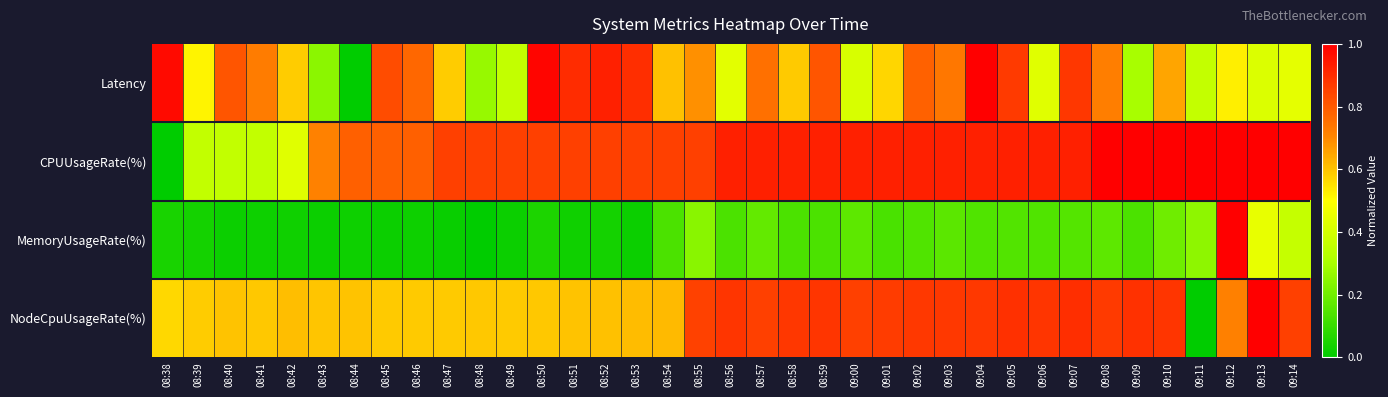

Reading left to right, what are all the values shown in this chart?

Latency: 08:38=1.0	08:39=0.5	08:40=0.8	08:41=0.7	08:42=0.6	08:43=0.2	08:44=0.0	08:45=0.8	08:46=0.8	08:47=0.6	08:48=0.3	08:49=0.4	08:50=1.0	08:51=0.9	08:52=0.9	08:53=0.9	08:54=0.6	08:55=0.7	08:56=0.4	08:57=0.8	08:58=0.6	08:59=0.8	09:00=0.4	09:01=0.6	09:02=0.8	09:03=0.7	09:04=1.0	09:05=0.9	09:06=0.4	09:07=0.9	09:08=0.7	09:09=0.3	09:10=0.7	09:11=0.4	09:12=0.5	09:13=0.4	09:14=0.4
CPUUsageRate(%): 08:38=0.0	08:39=0.4	08:40=0.4	08:41=0.4	08:42=0.4	08:43=0.7	08:44=0.8	08:45=0.8	08:46=0.8	08:47=0.9	08:48=0.9	08:49=0.9	08:50=0.9	08:51=0.9	08:52=0.9	08:53=0.9	08:54=0.9	08:55=0.9	08:56=0.9	08:57=0.9	08:58=0.9	08:59=0.9	09:00=0.9	09:01=0.9	09:02=0.9	09:03=0.9	09:04=0.9	09:05=0.9	09:06=0.9	09:07=0.9	09:08=1.0	09:09=1.0	09:10=1.0	09:11=1.0	09:12=1.0	09:13=1.0	09:14=1.0
MemoryUsageRate(%): 08:38=0.0	08:39=0.0	08:40=0.0	08:41=0.0	08:42=0.0	08:43=0.0	08:44=0.0	08:45=0.0	08:46=0.0	08:47=0.0	08:48=0.0	08:49=0.0	08:50=0.1	08:51=0.0	08:52=0.0	08:53=0.0	08:54=0.1	08:55=0.2	08:56=0.1	08:57=0.2	08:58=0.1	08:59=0.1	09:00=0.2	09:01=0.1	09:02=0.1	09:03=0.2	09:04=0.1	09:05=0.1	09:06=0.1	09:07=0.1	09:08=0.2	09:09=0.1	09:10=0.2	09:11=0.3	09:12=1.0	09:13=0.4	09:14=0.4
NodeCpuUsageRate(%): 08:38=0.6	08:39=0.6	08:40=0.6	08:41=0.6	08:42=0.6	08:43=0.6	08:44=0.6	08:45=0.6	08:46=0.6	08:47=0.6	08:48=0.6	08:49=0.6	08:50=0.6	08:51=0.6	08:52=0.6	08:53=0.6	08:54=0.6	08:55=0.9	08:56=0.9	08:57=0.9	08:58=0.9	08:59=0.9	09:00=0.9	09:01=0.9	09:02=0.9	09:03=0.9	09:04=0.9	09:05=0.9	09:06=0.9	09:07=0.9	09:08=0.9	09:09=0.9	09:10=0.9	09:11=0.0	09:12=0.7	09:13=1.0	09:14=0.9